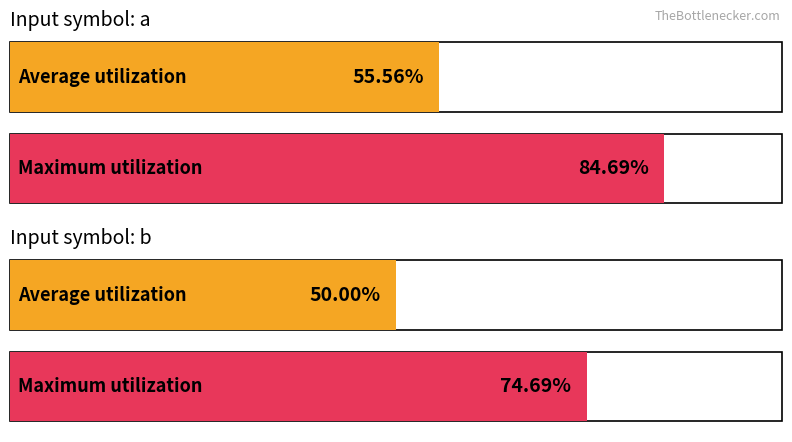

Which label corresponds to the largest value in the chart?

Input a